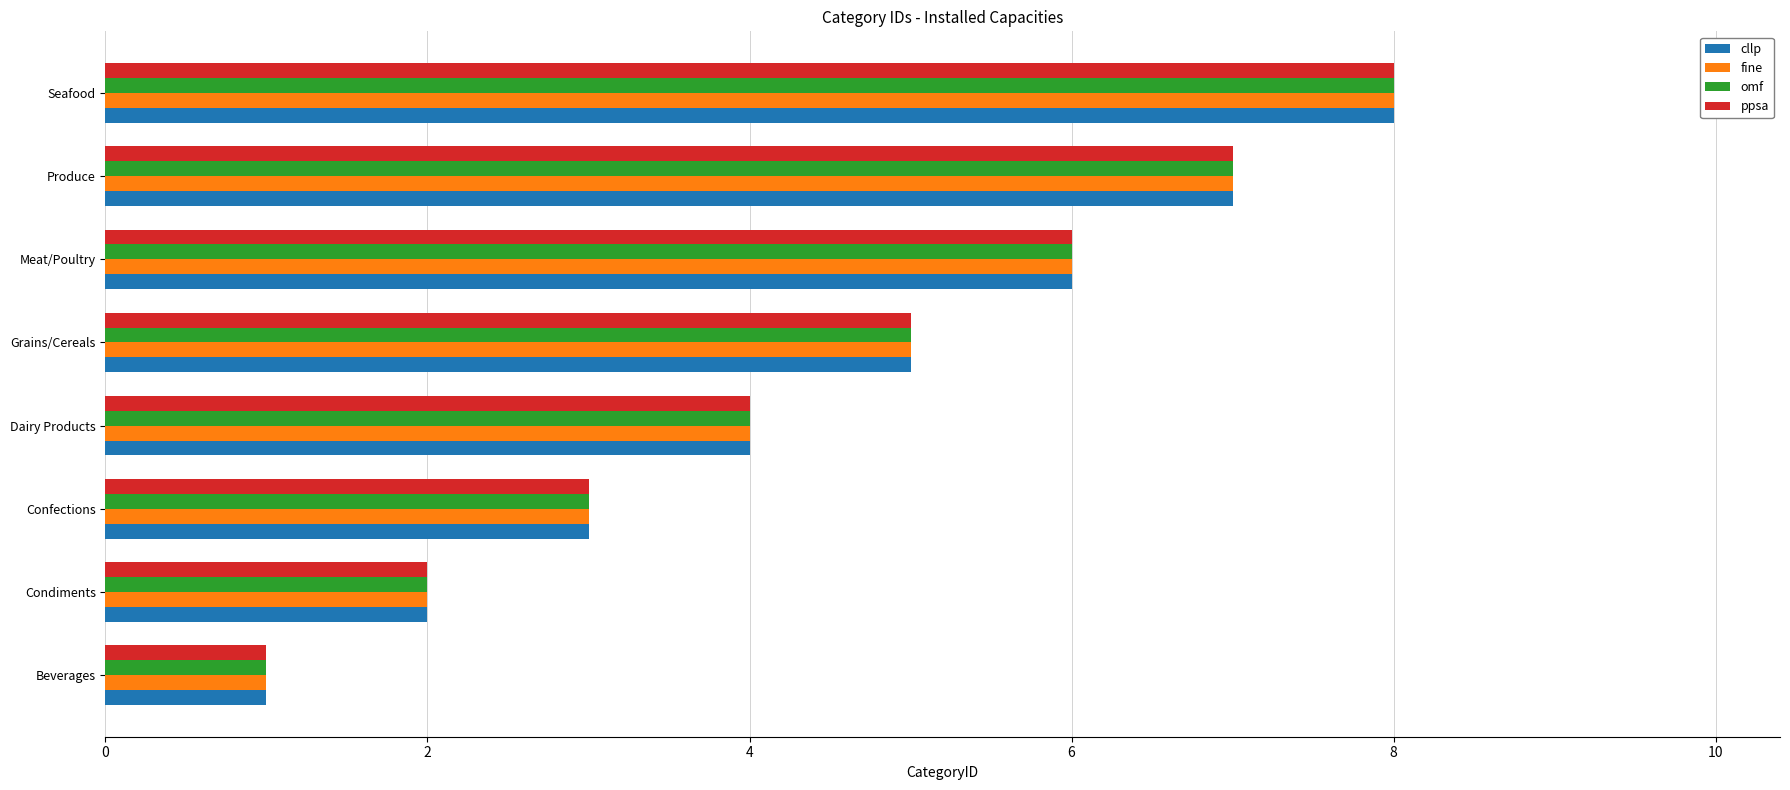

How many distinct data groups are displayed?

4